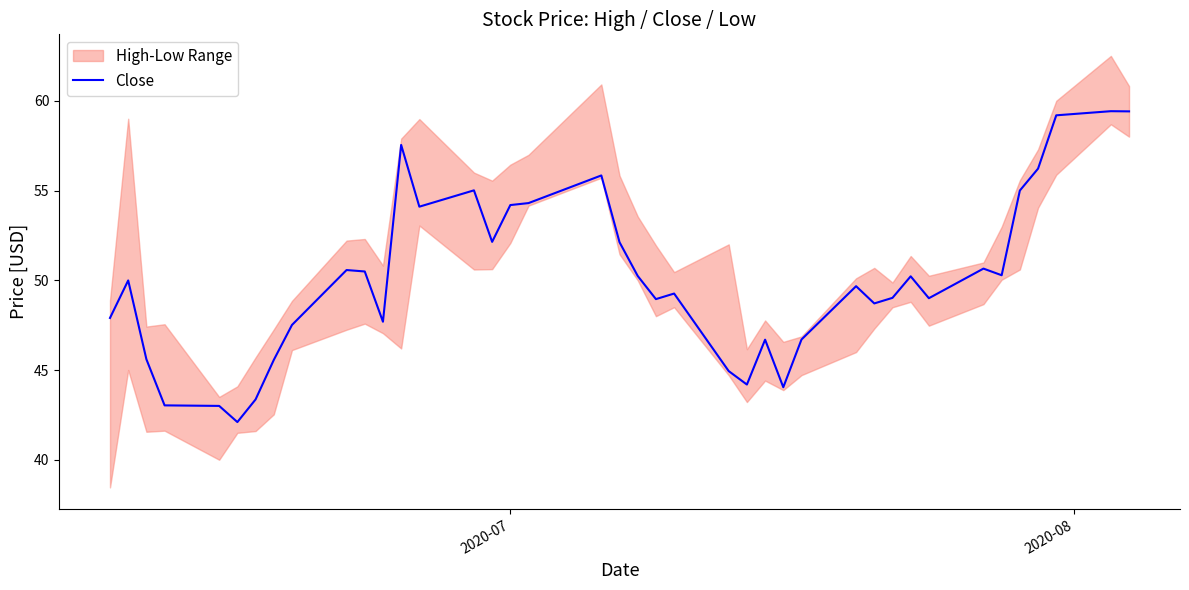

What is the minimum value for Close?

42.1